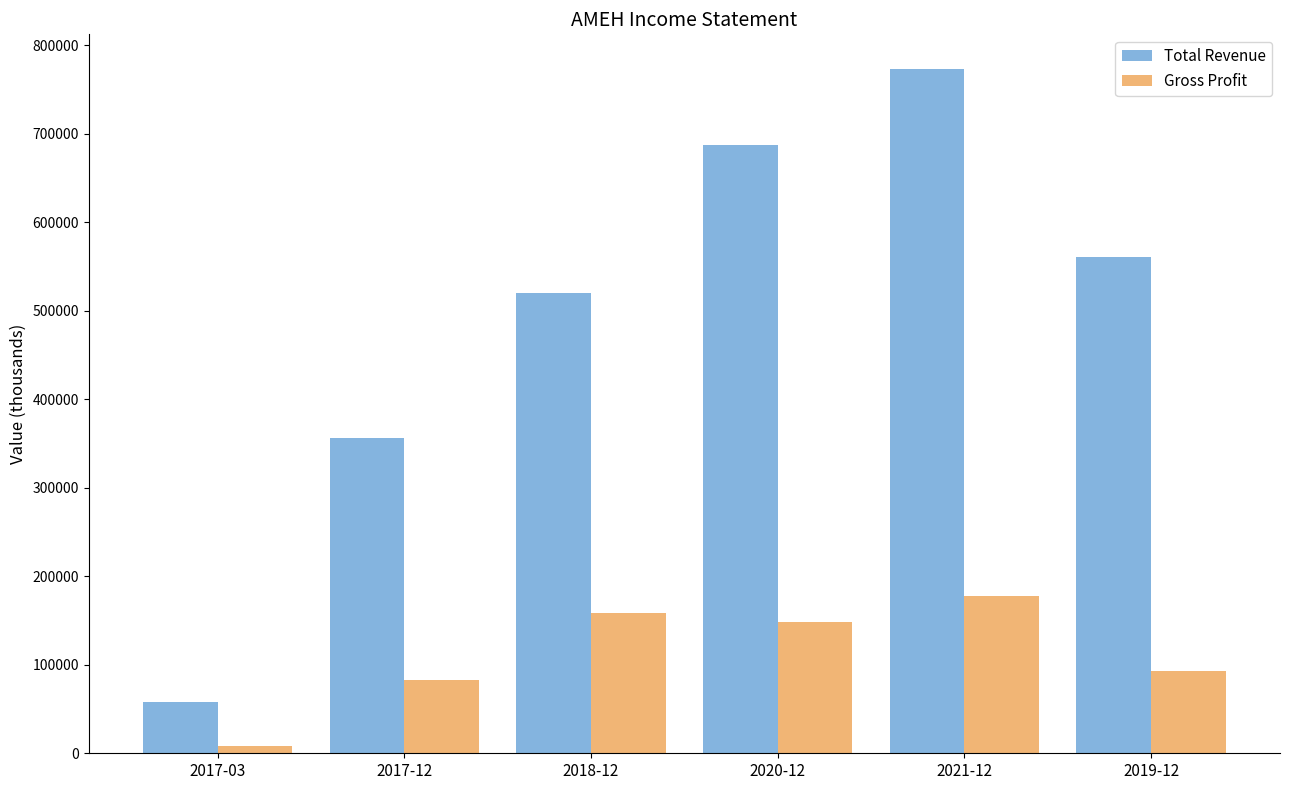

What is the maximum value shown in the chart?

773900